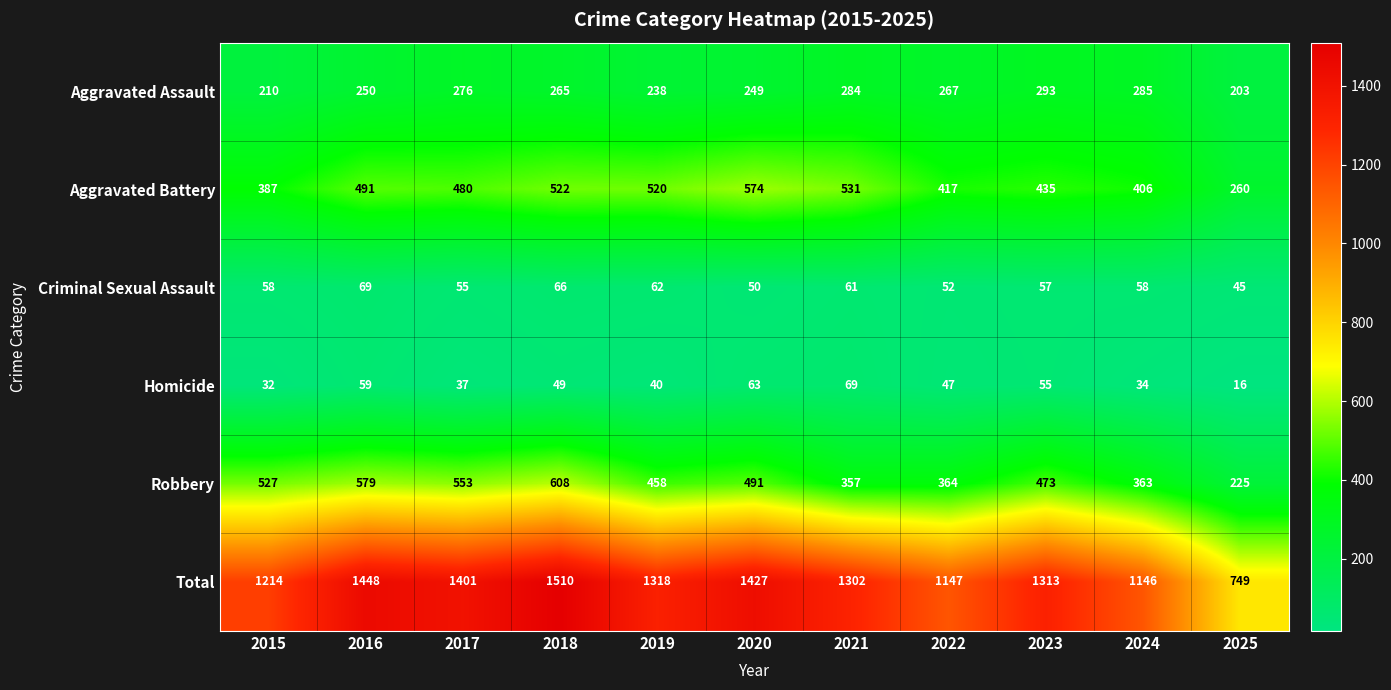

At which category is the sum across all series the highest?

2018